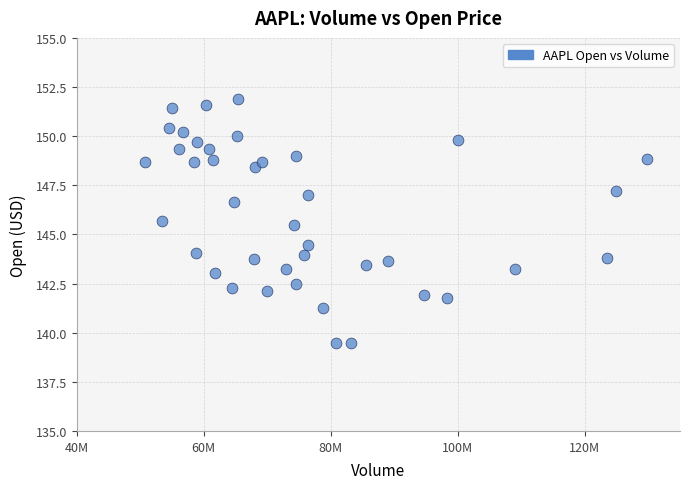

What is the range of Y values (max minus min)?

12.4